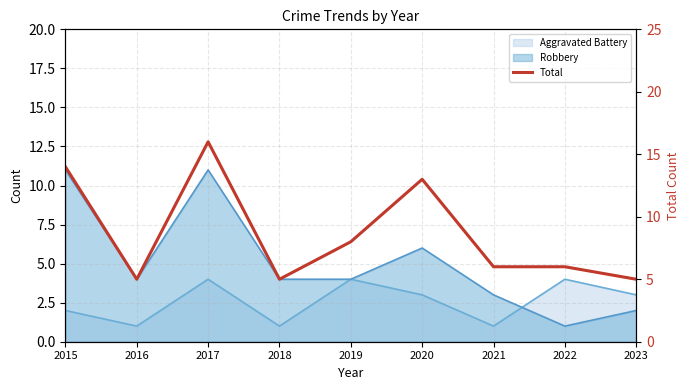

List the labels in order of value, largest first.

2017, 2015, 2020, 2019, 2021, 2022, 2016, 2018, 2023